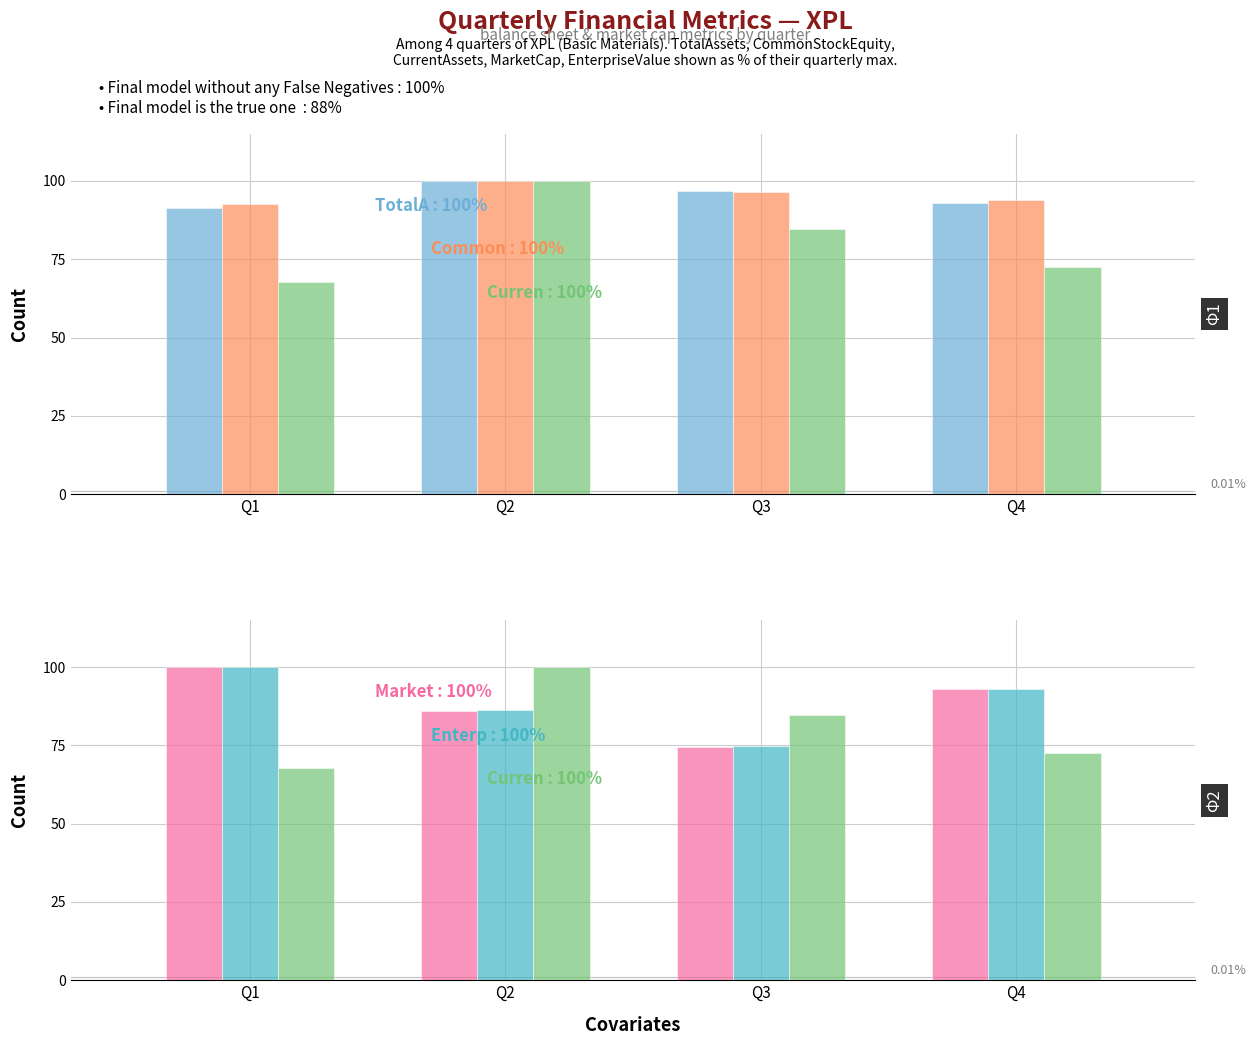

What are all the series names shown in the legend?

TotalAssets, CommonStockEquity, CurrentAssets, MarketCap, EnterpriseValue